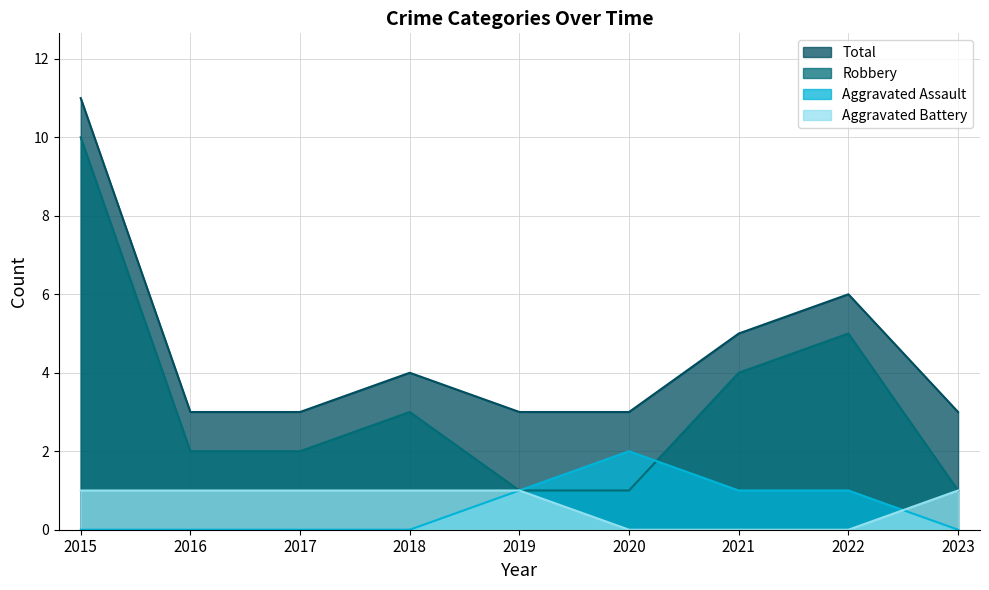

At 2021, list the series in order from largest to smallest.

Total, Robbery, Aggravated Assault, Aggravated Battery